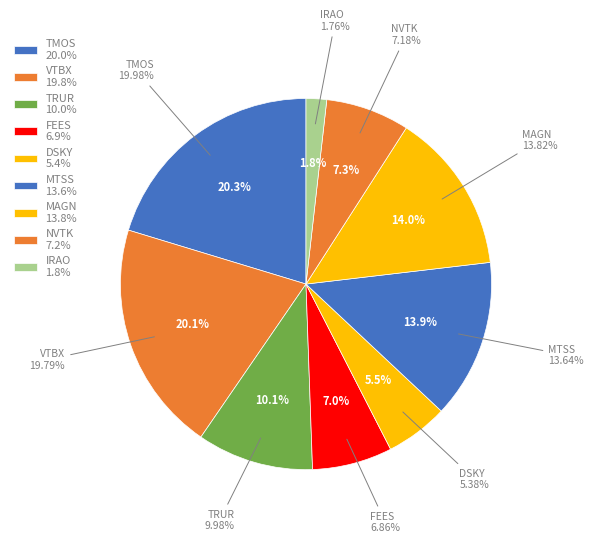

Rank the categories by value from highest to lowest.

TMOS, VTBX, MAGN, MTSS, TRUR, NVTK, FEES, DSKY, IRAO